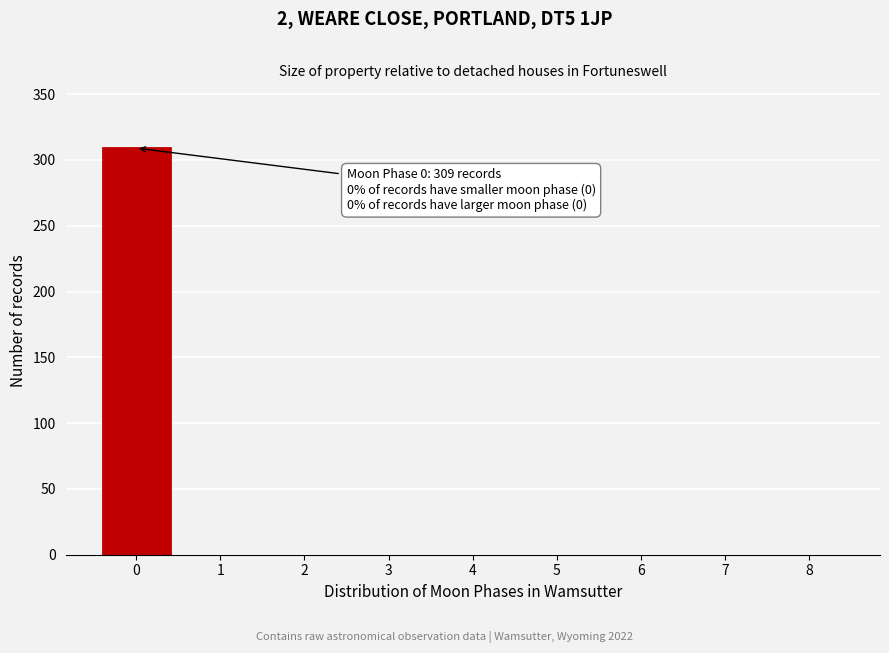

Reading right to left, list all the values displayed in this chart.

8=0	7=0	6=0	5=0	4=0	3=0	2=0	1=0	0=309